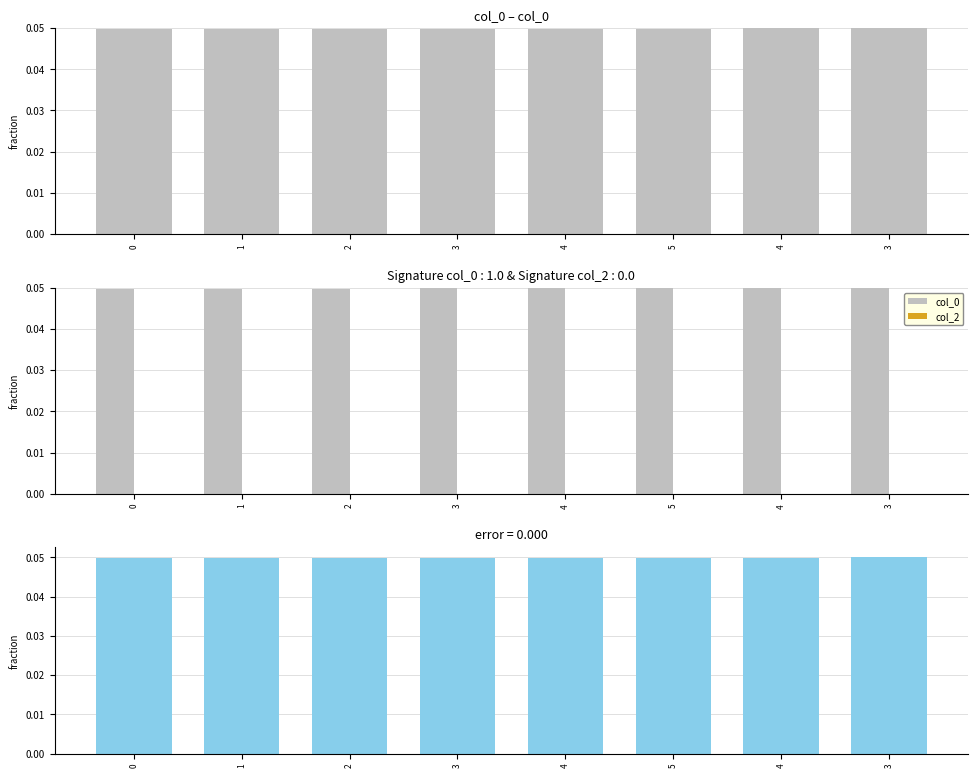

At which category is the sum across all series the highest?

3